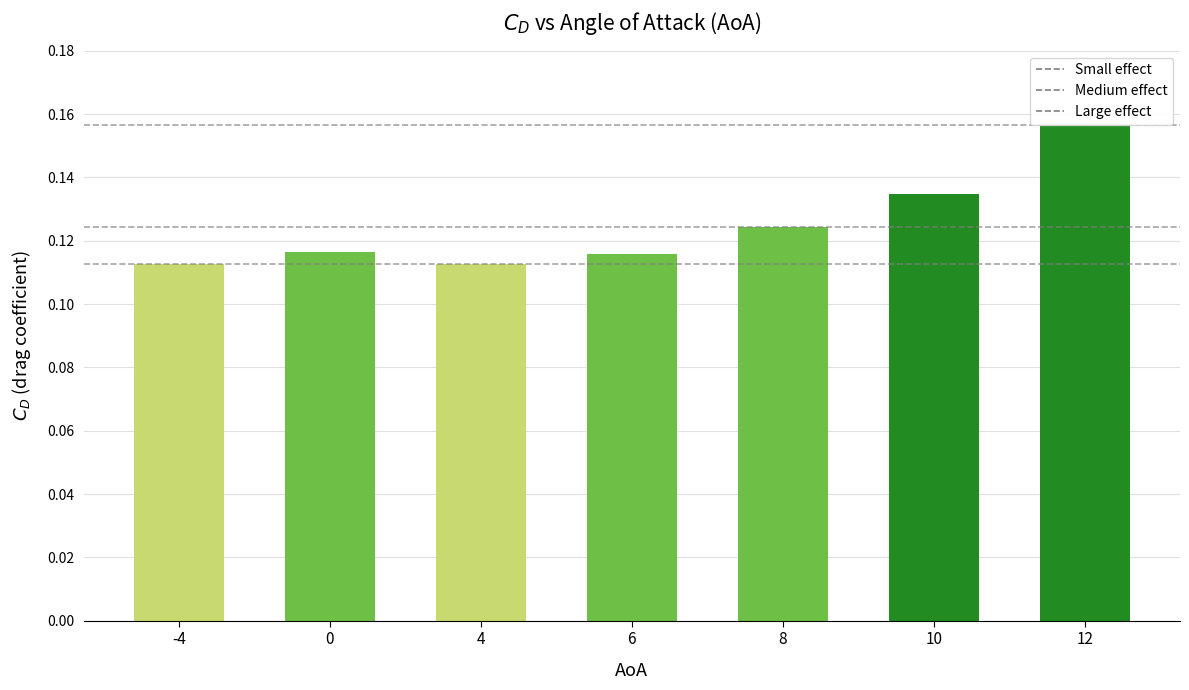

Is it true that the value at 6 is 0.1?

True